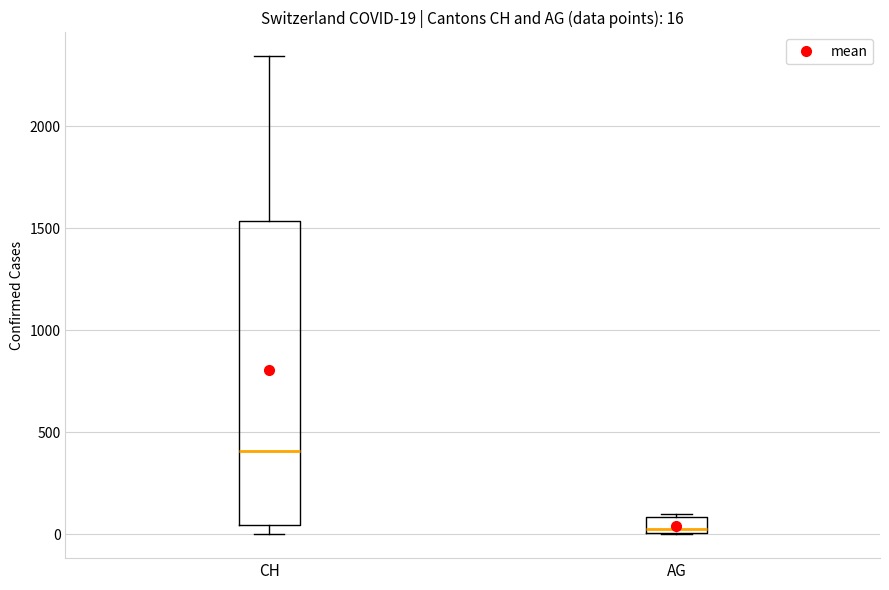

Comparing the boxes themselves (not the whiskers), which one is the tallest?

CH